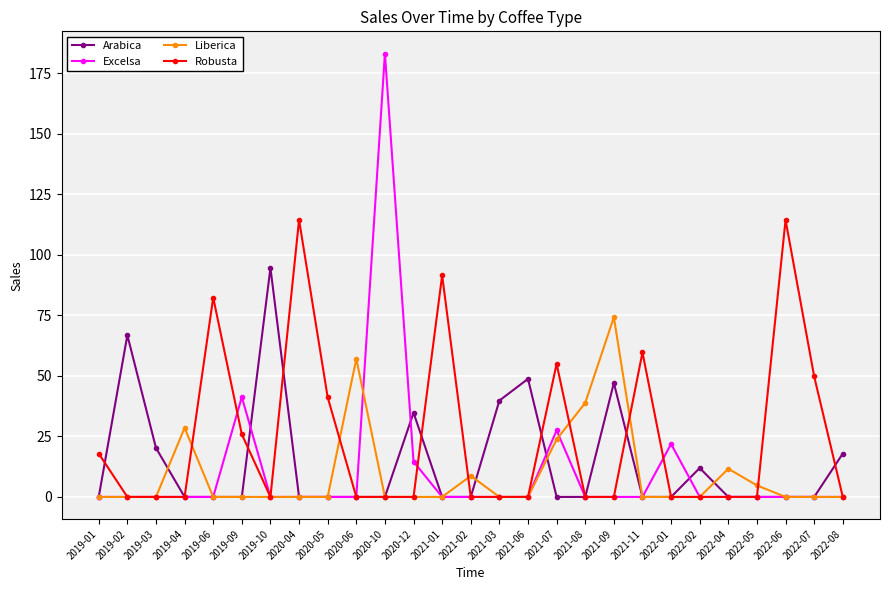

Between 2019-06 and 2021-03, which series saw the biggest shift?

Robusta